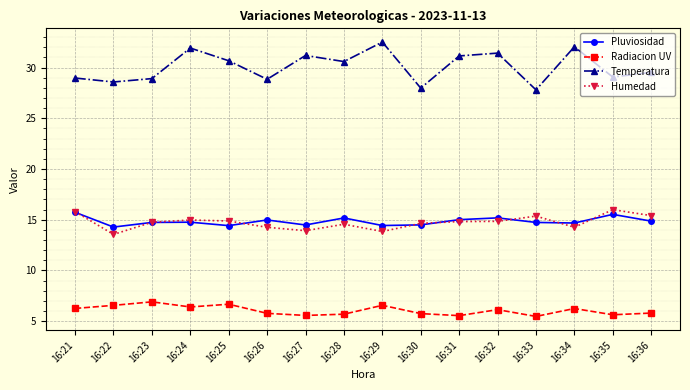

After their last crossing, which series has the higher values: Pluviosidad or Humedad?

Humedad